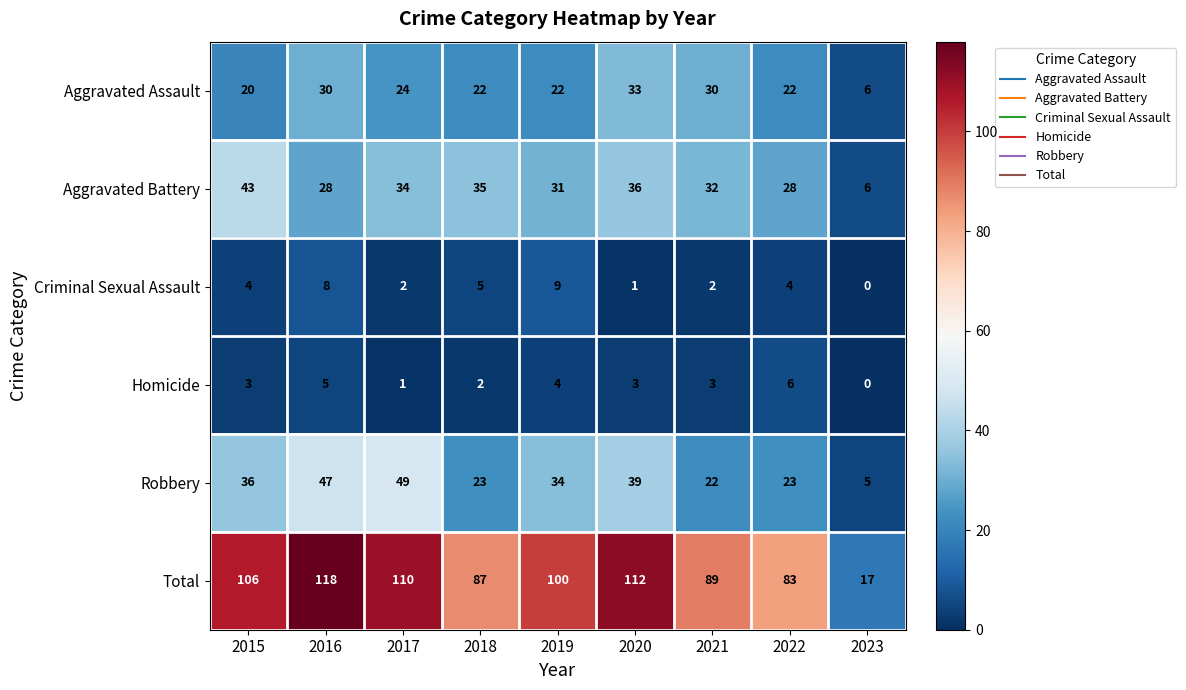

What is the average value of the Aggravated Battery series?

30